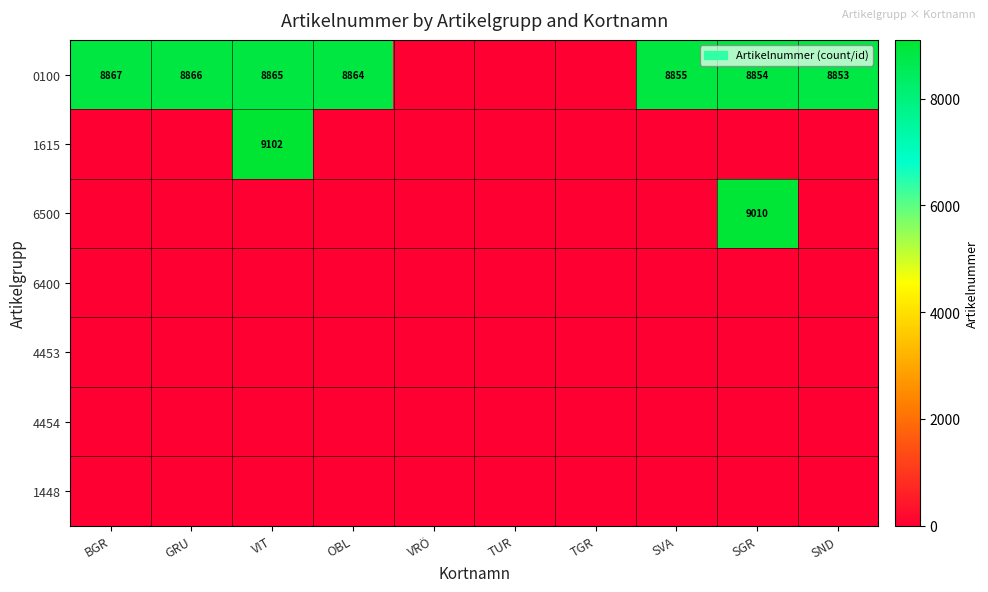

Between VIT and SND, which is larger?

VIT